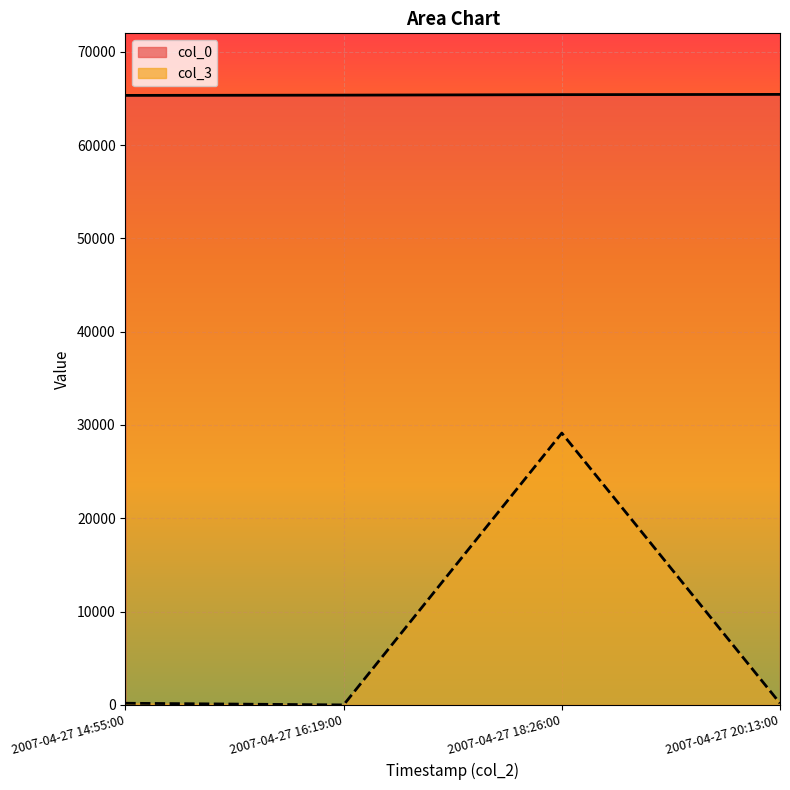

How many lines are shown in the chart?

2